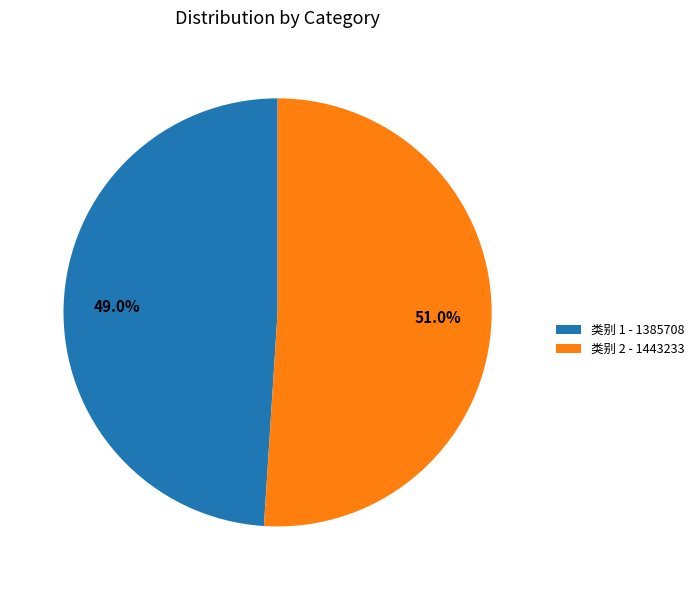

Is there a majority slice in this chart?

Yes